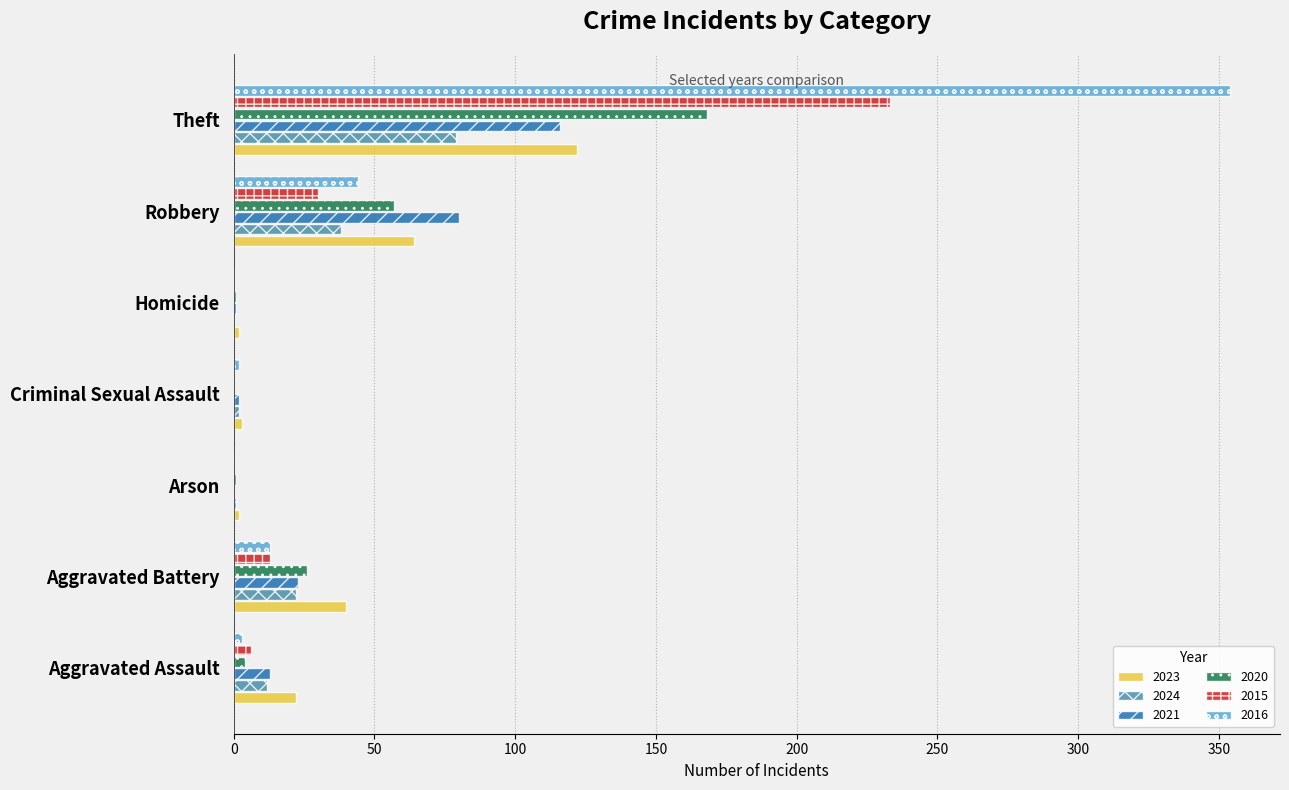

What is the spread (max minus min) of values at Aggravated Battery?

27